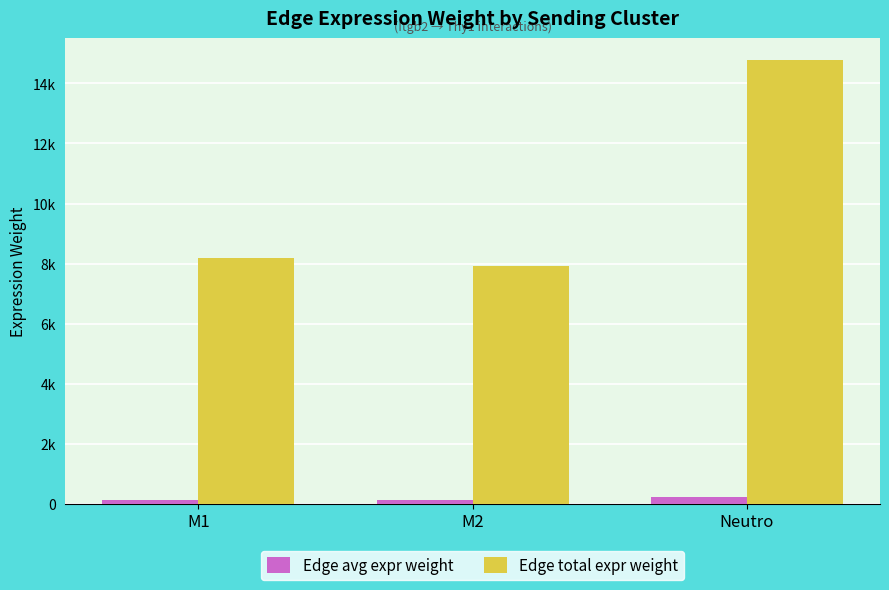

What are all the series names shown in the legend?

Edge avg expr weight, Edge total expr weight